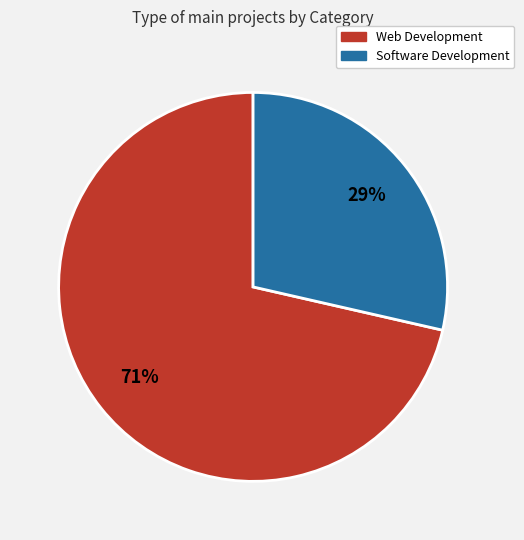

Rank the categories by value from lowest to highest.

Software Development, Web Development